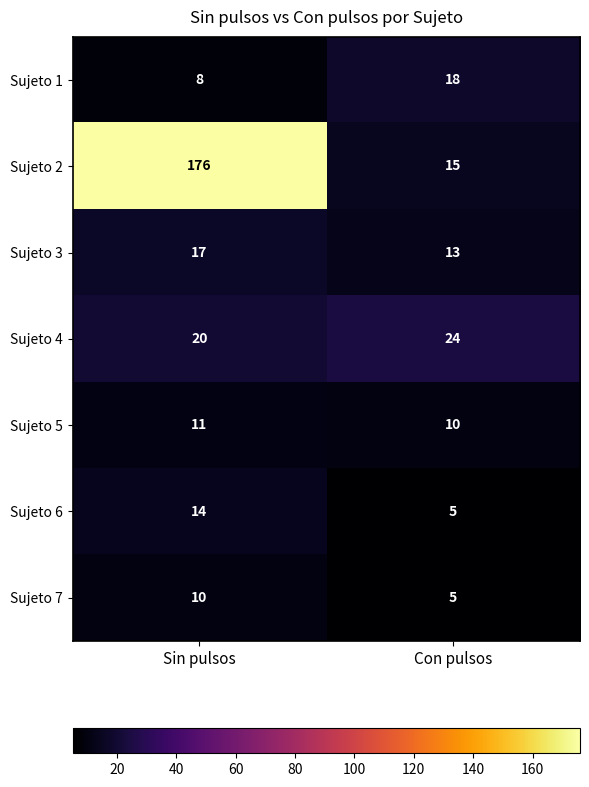

At how many categories does at least one series exceed 155?

1